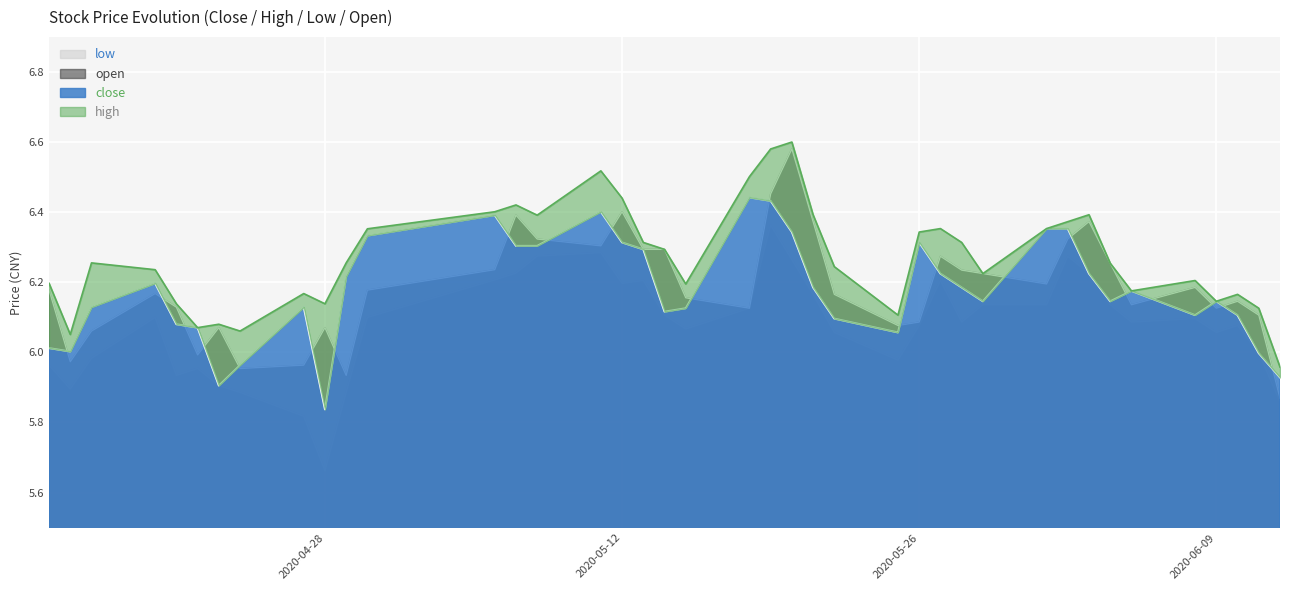

True or false: close has more than 0 points higher than both neighbors.

True